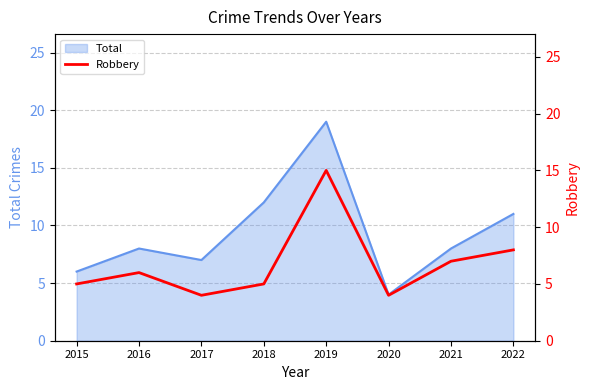

How many categories are shown in the chart?

8